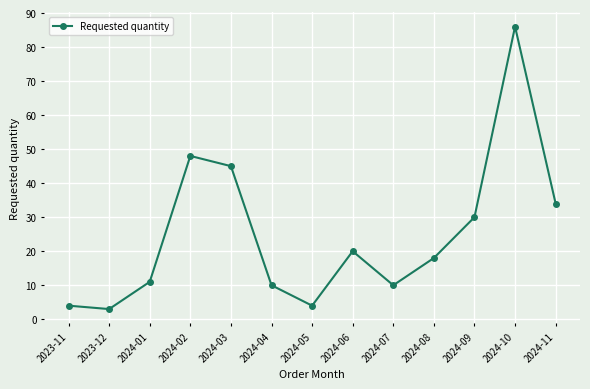

Reading left to right, what are all the values shown in this chart?

4	3	11	48	45	10	4	20	10	18	30	86	34